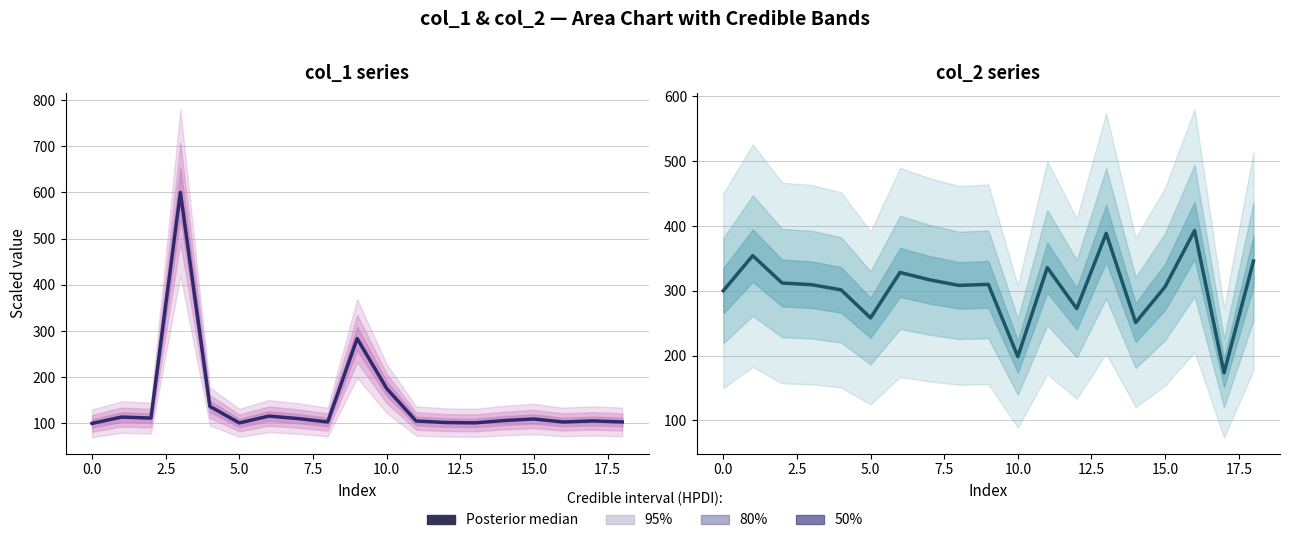

True or false: Posterior median (col_2) has a value of 263.6 at 10.

False